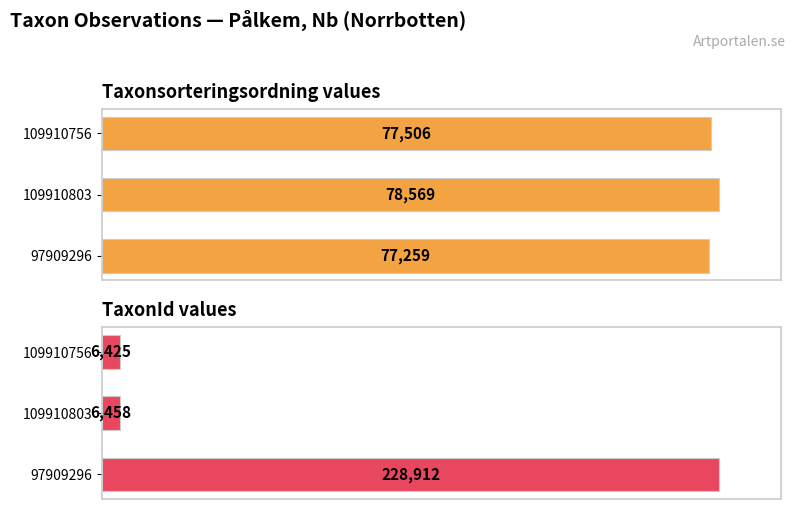

Is it true that Taxonsorteringsordning equals 42.7 at 109910803?

False